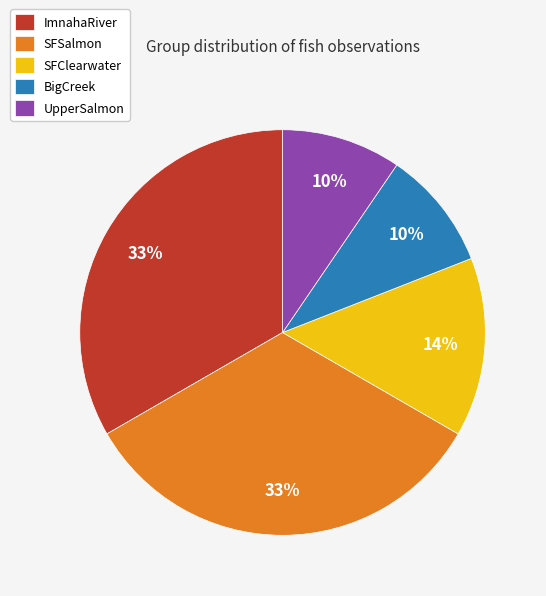

Which has a higher value, SFClearwater or UpperSalmon?

SFClearwater